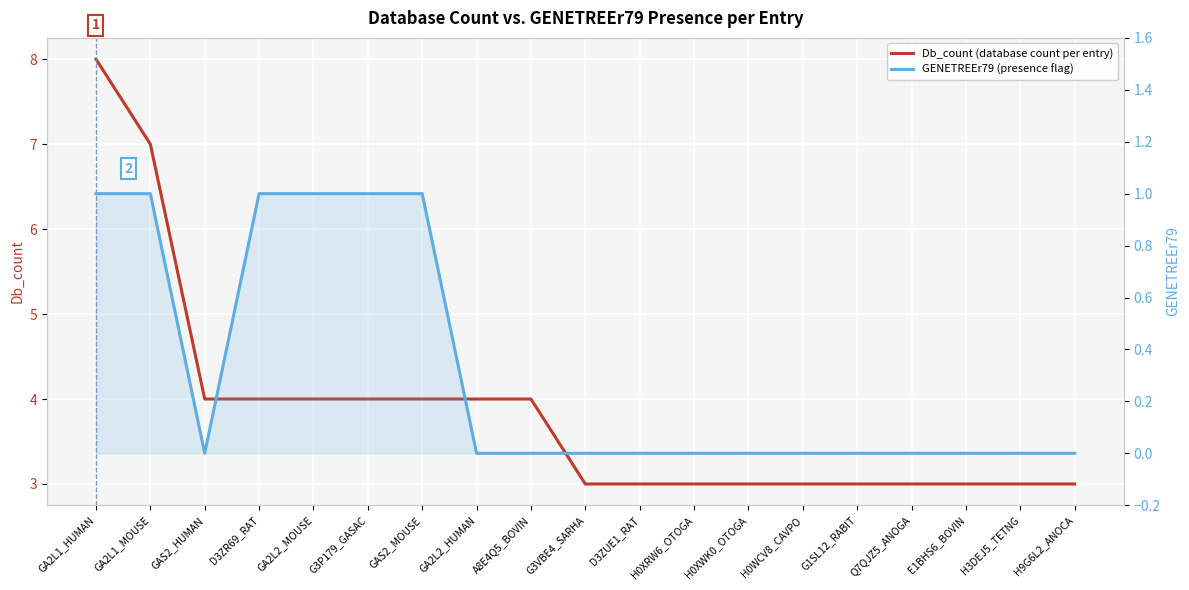

At which category is the sum across all series the highest?

GA2L1_HUMAN